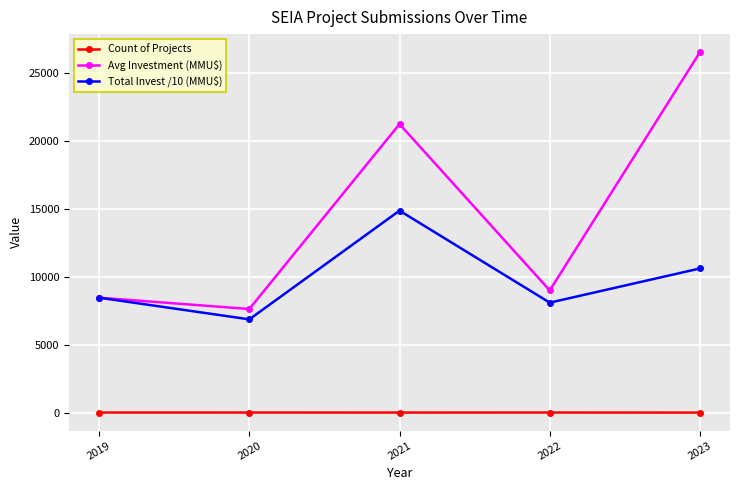

Which series has the widest spread of values?

Avg Investment (MMU$)